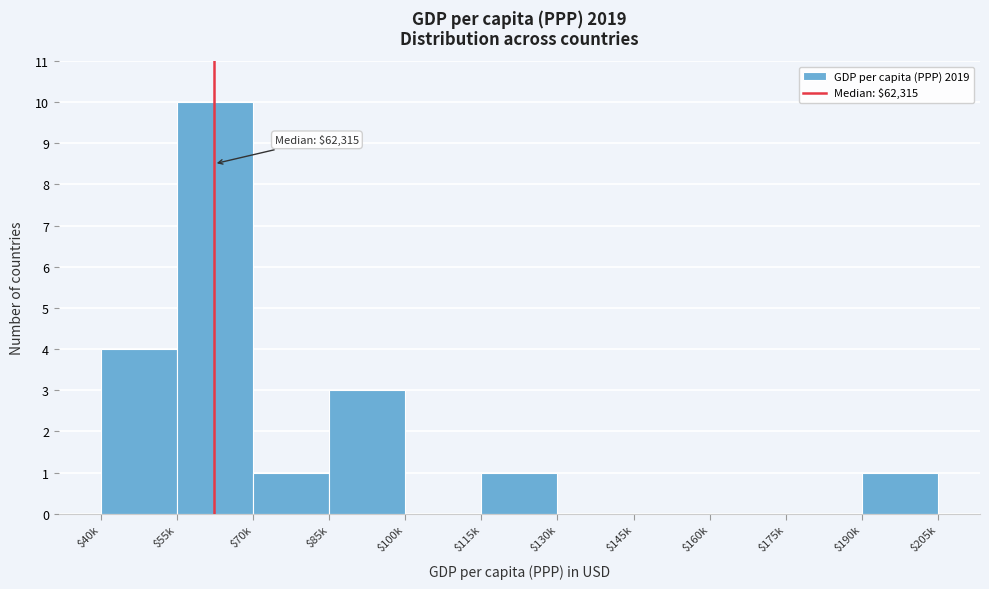

What is the maximum value shown in the chart?

10